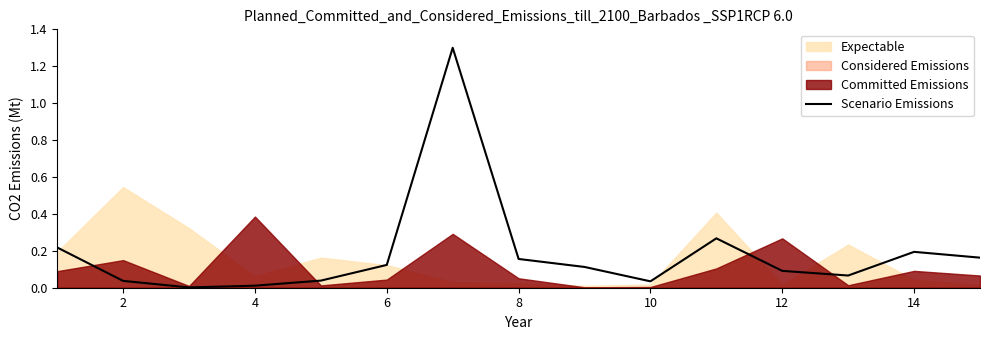

The Scenario Emissions series shows 0.2 at 6. True or false?

False